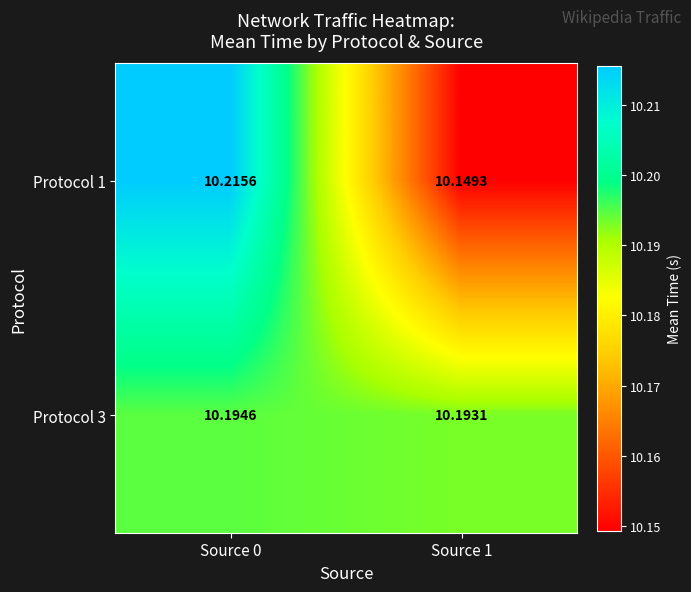

What is the maximum value shown in the chart?

10.2